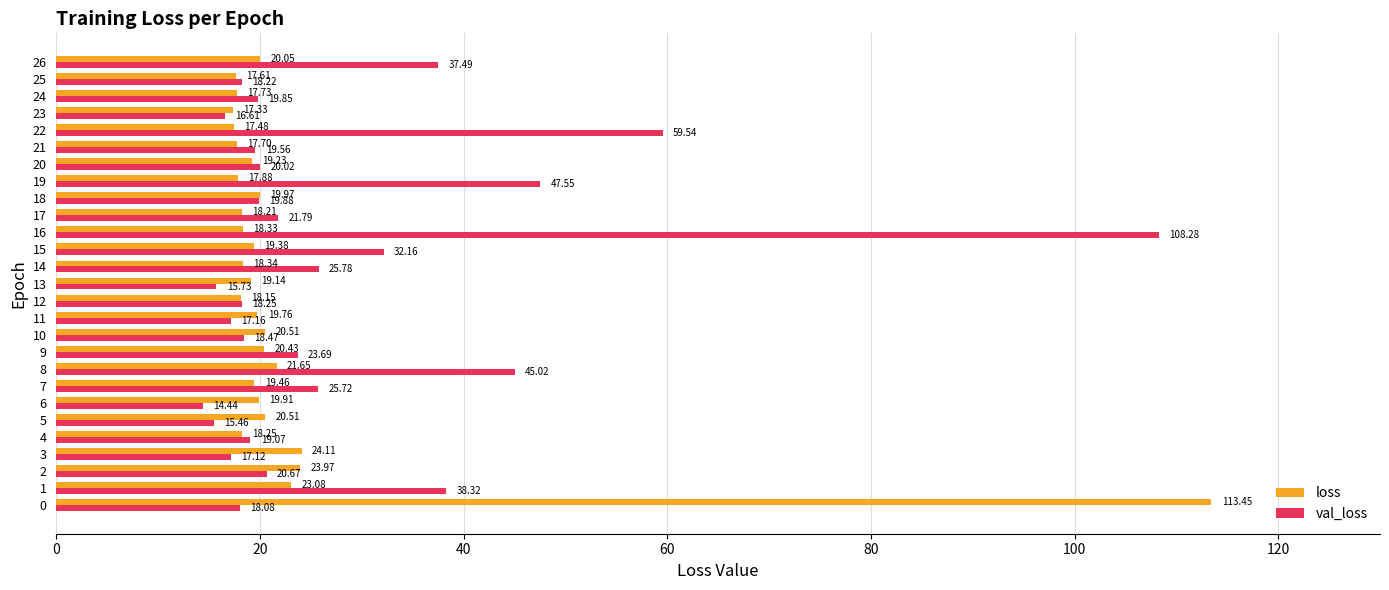

The loss series shows 20.0 at 18. True or false?

True